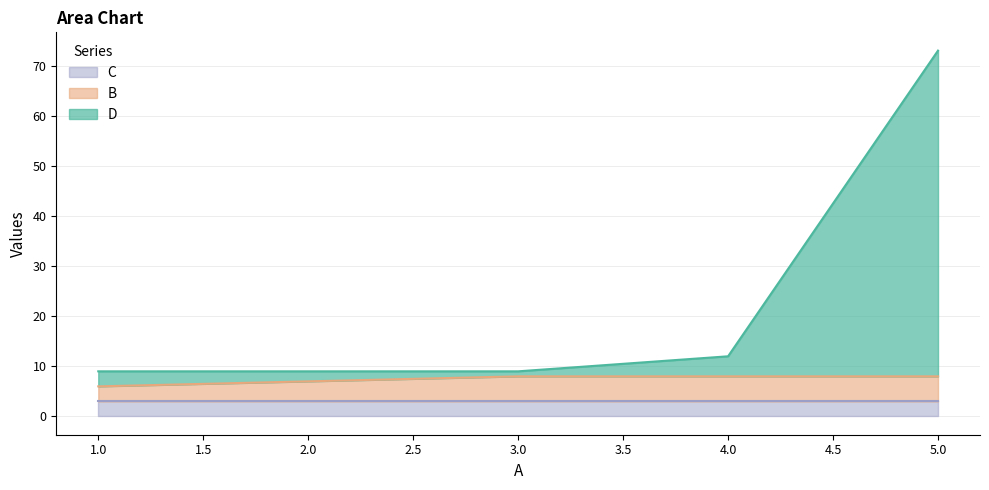

True or false: D and B cross at least once.

False